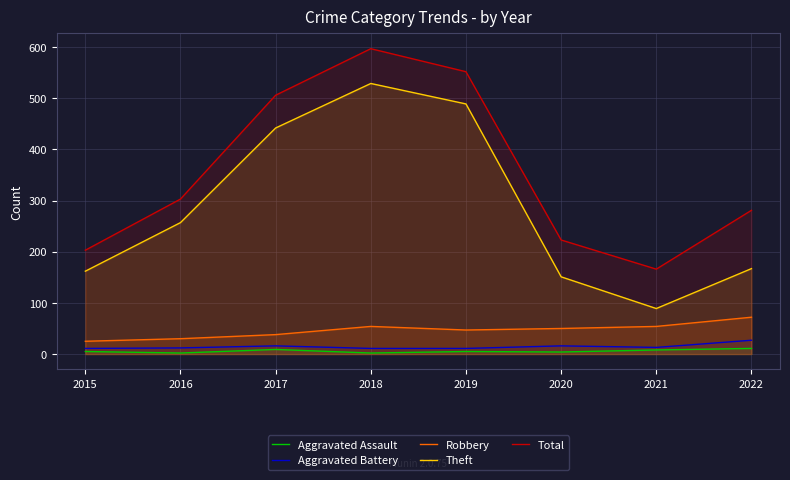

What value does the Aggravated Assault series have at 2019?

5